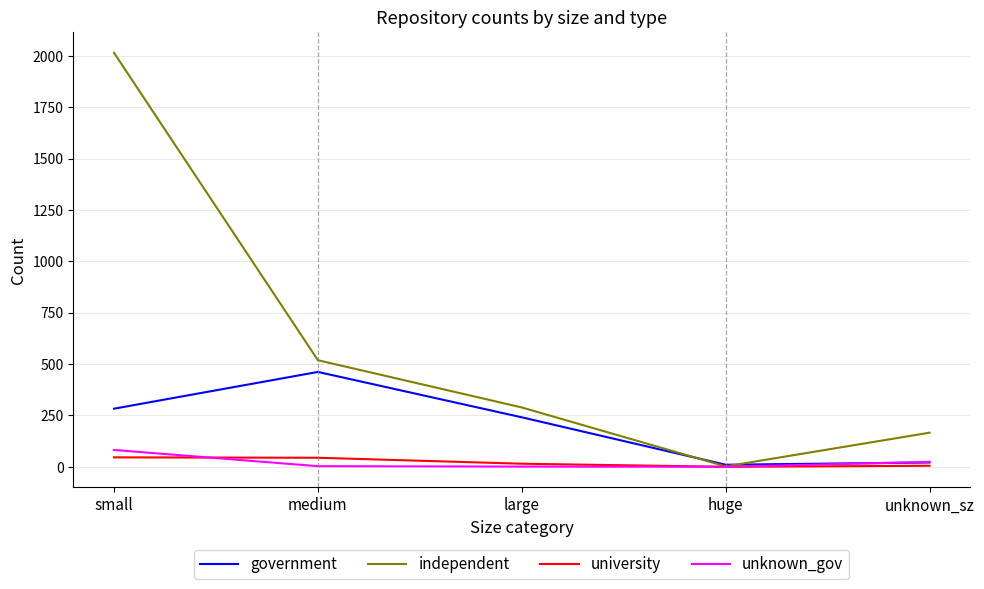

Which series has the widest spread of values?

independent